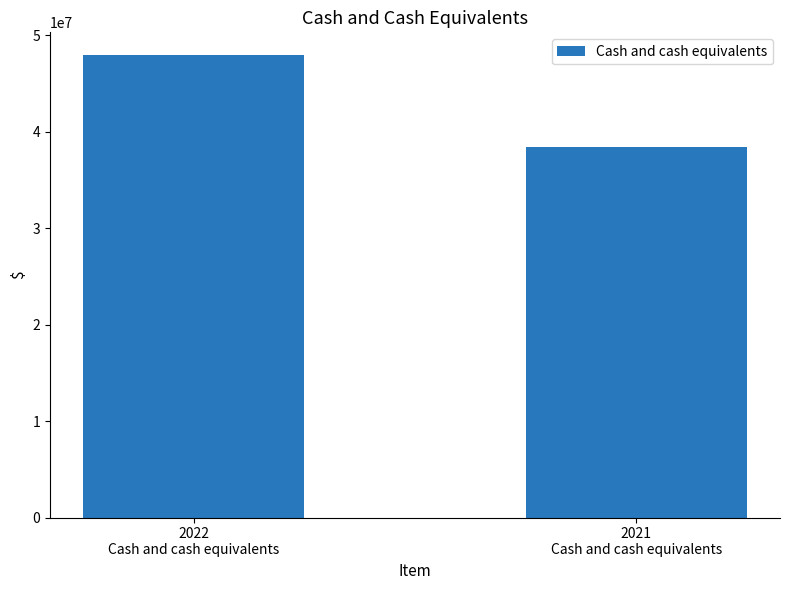

How many distinct data groups are displayed?

1